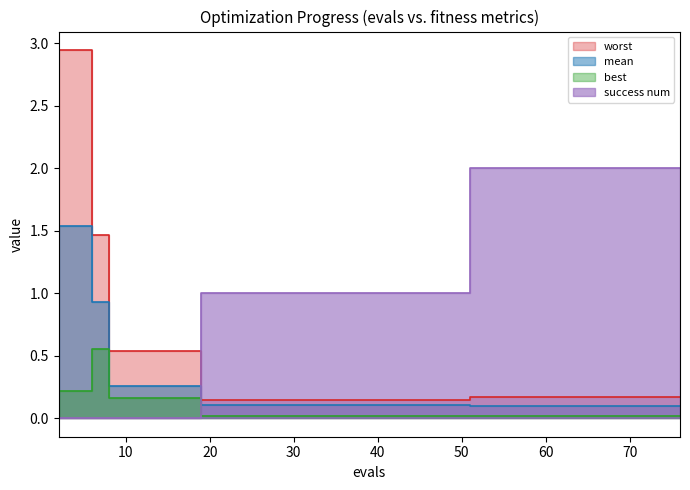

Is it true that worst equals 0.5 at 15?

True